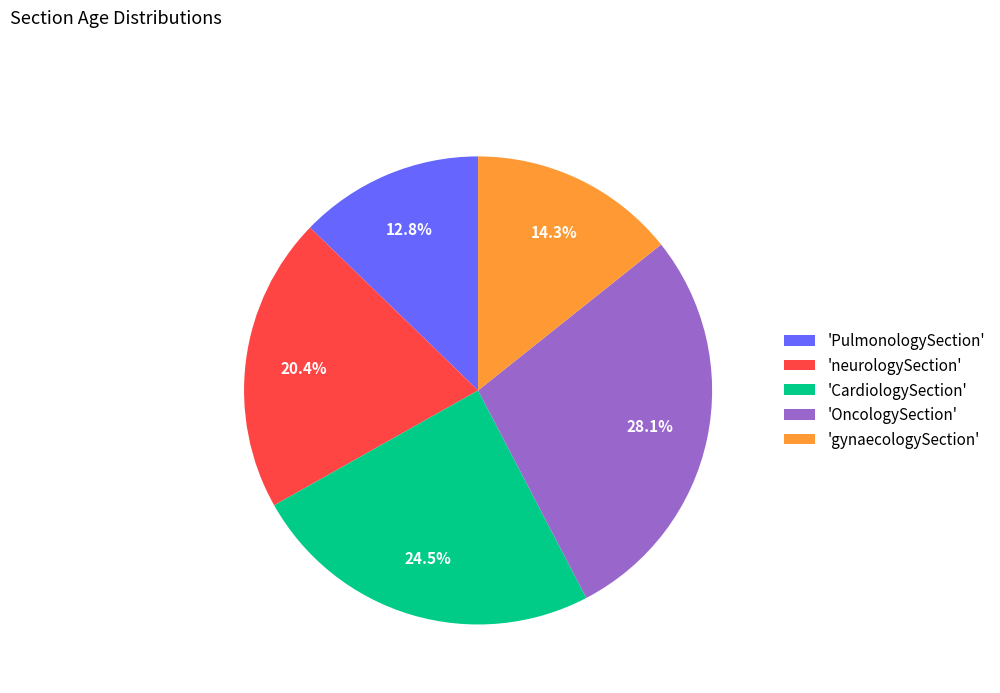

How many slices are in this pie chart?

5